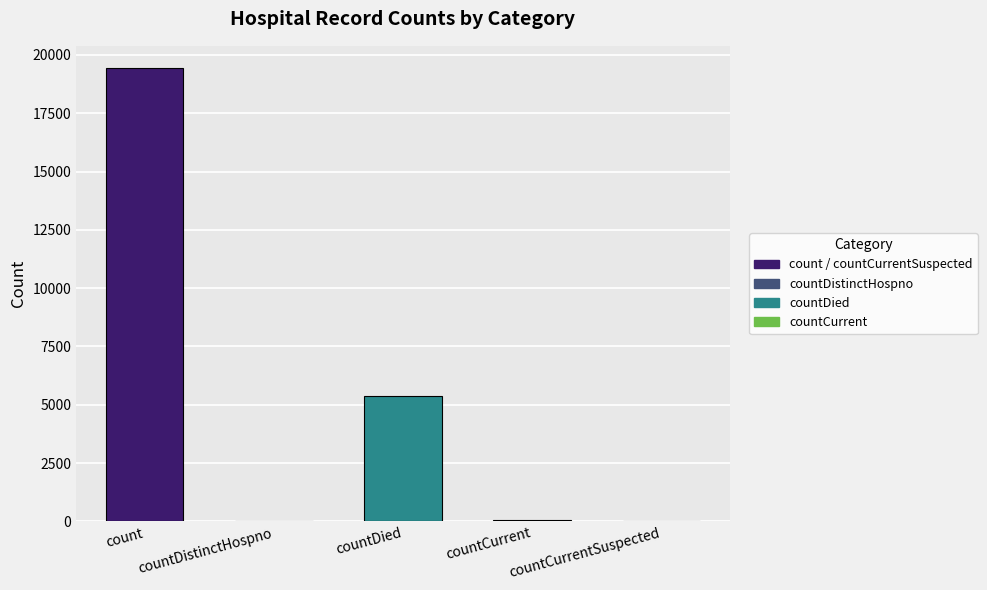

What is the sum of all values?

24875